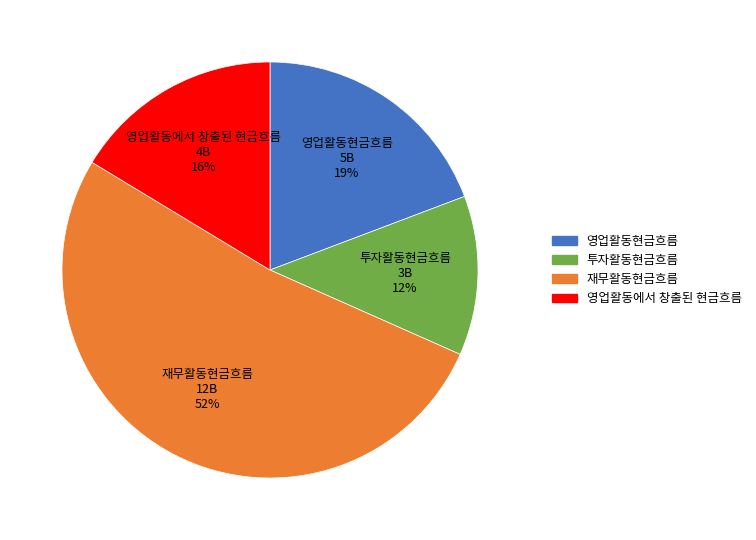

How many slices are in this pie chart?

4